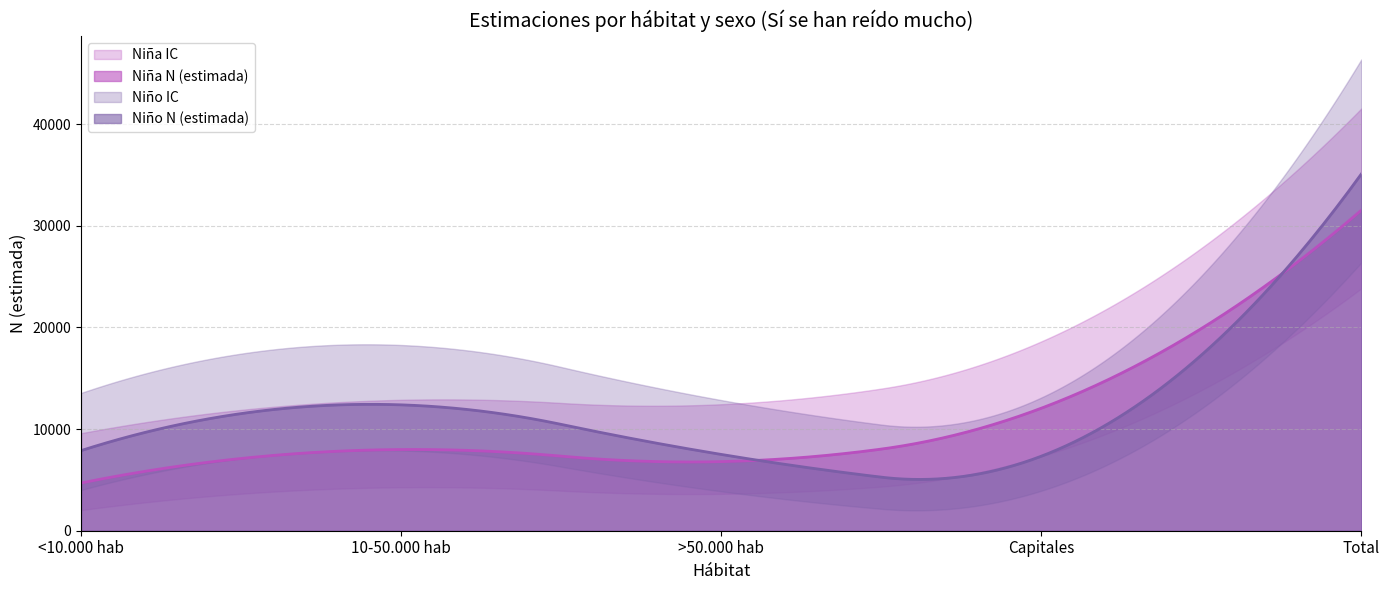

What is the difference between the second highest and minimum values in the Niña N (estimada) series?

26470.8